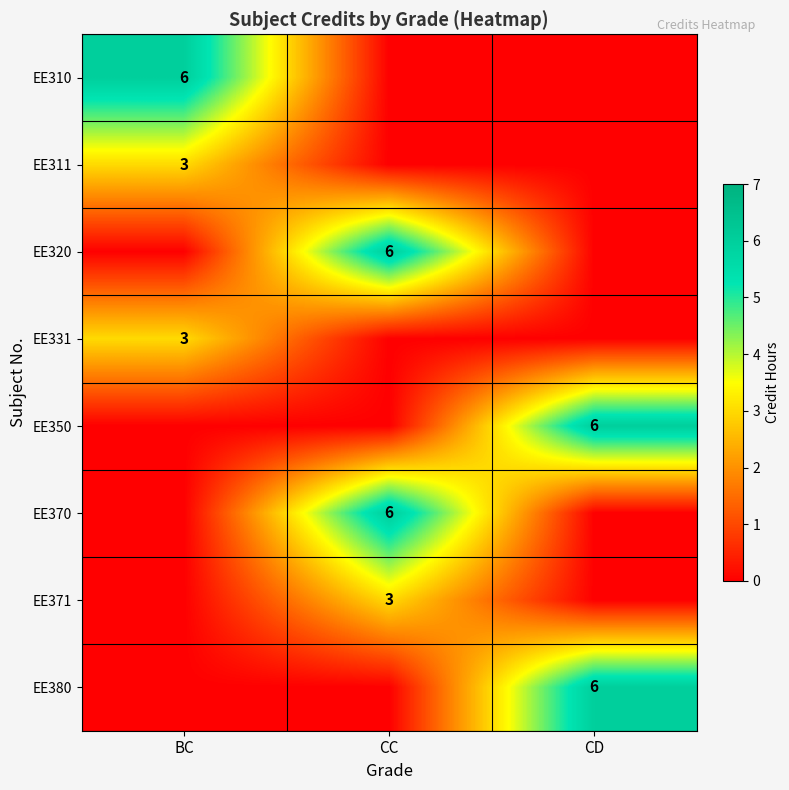

Is it true that EE370 equals 2 at CC?

False